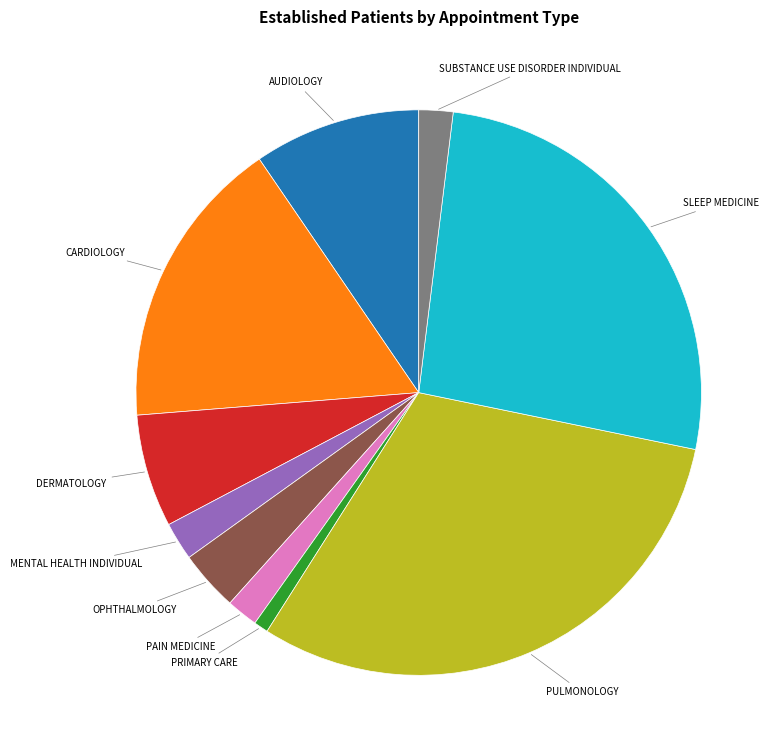

What is the smallest slice in the pie chart?

PRIMARY CARE